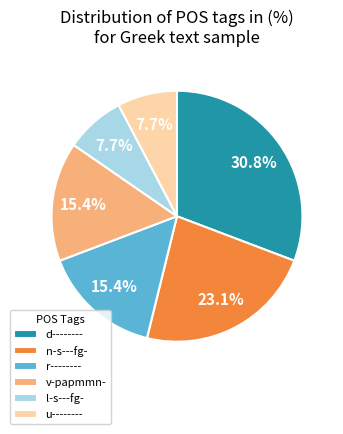

Is r-------- the majority of the pie?

No